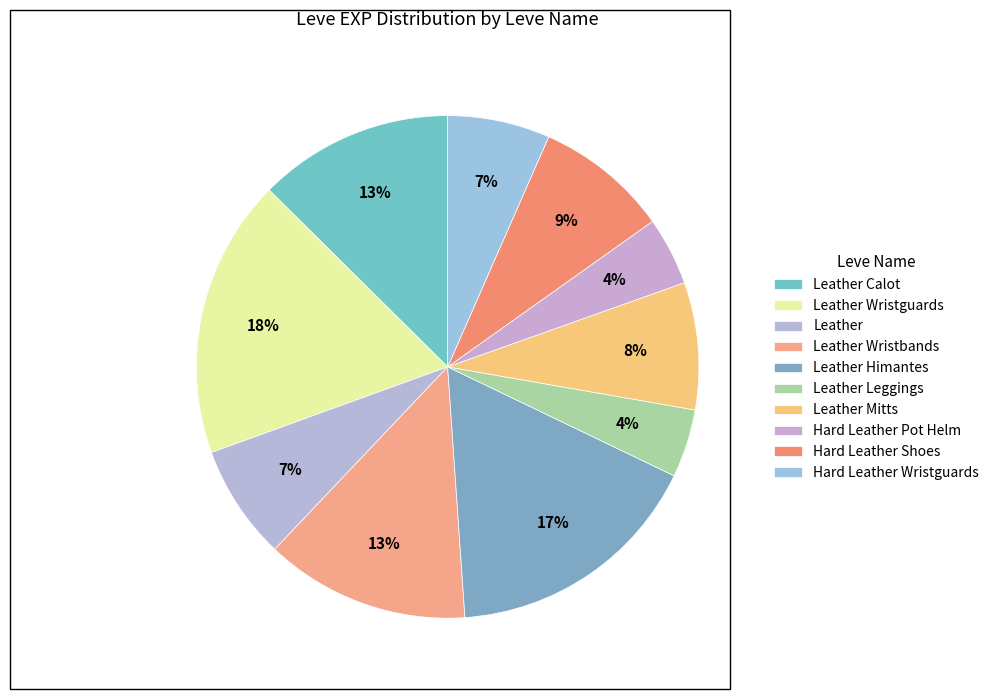

The Leather Wristbands slice represents 26% of the pie. True or false?

False